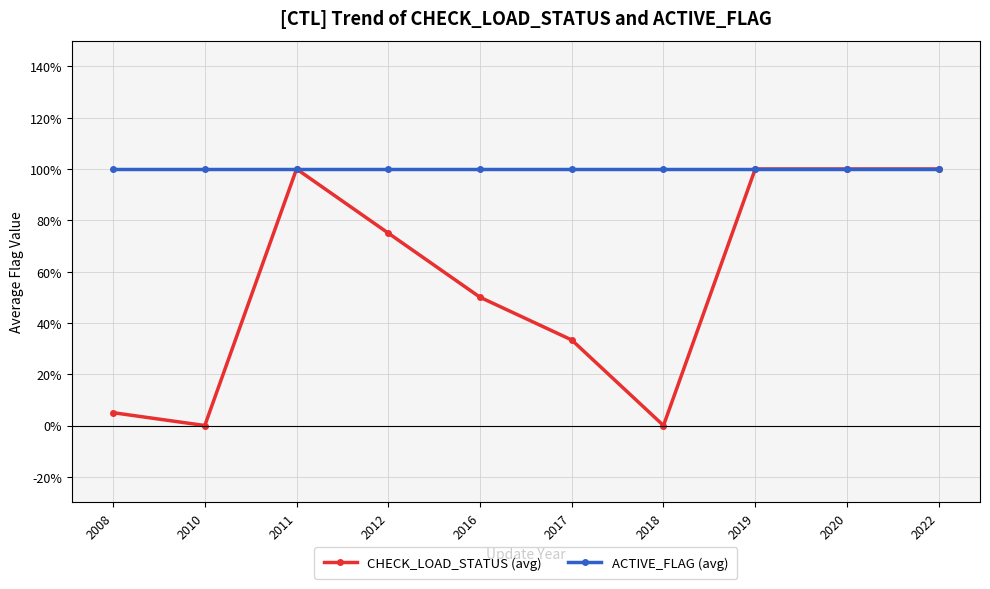

Reading right to left, list all the values displayed in this chart.

CHECK_LOAD_STATUS (avg): 1.0	1.0	1.0	0.0	0.3	0.5	0.8	1.0	0.0	0.1
ACTIVE_FLAG (avg): 1.0	1.0	1.0	1.0	1.0	1.0	1.0	1.0	1.0	1.0